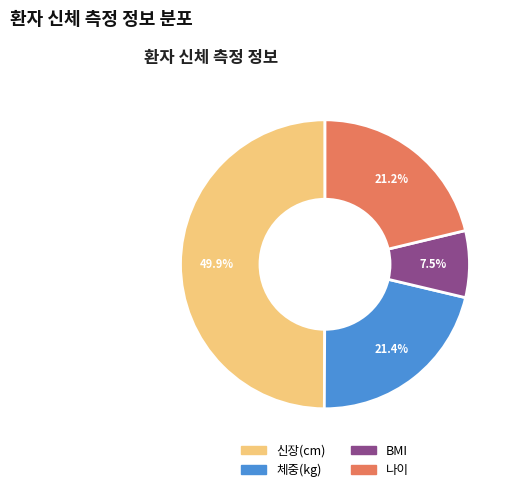

What is the ratio of the value at 체중(kg) to the value at 신장(cm)?

0.4